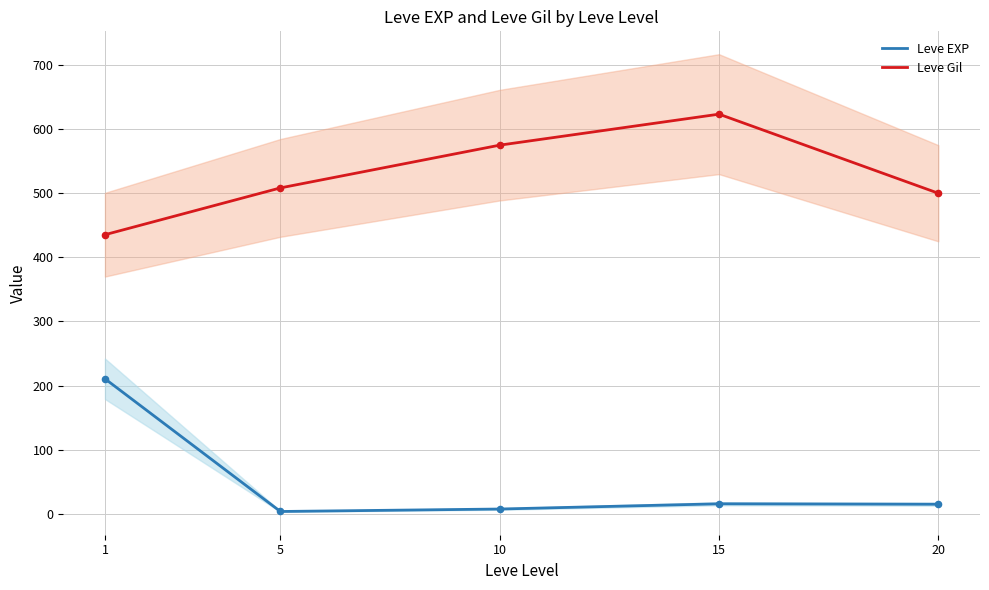

What are all the series names shown in the legend?

Leve EXP, Leve Gil